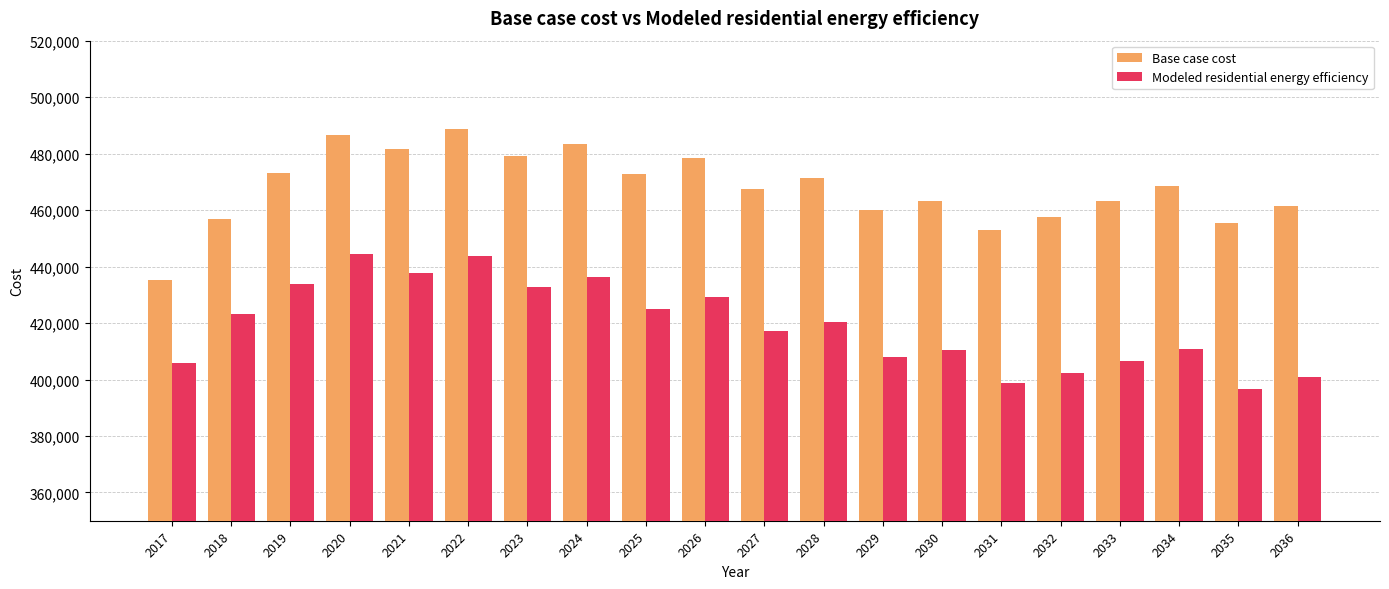

Which series changed the most between 2026 and 2032?

Modeled residential energy efficiency